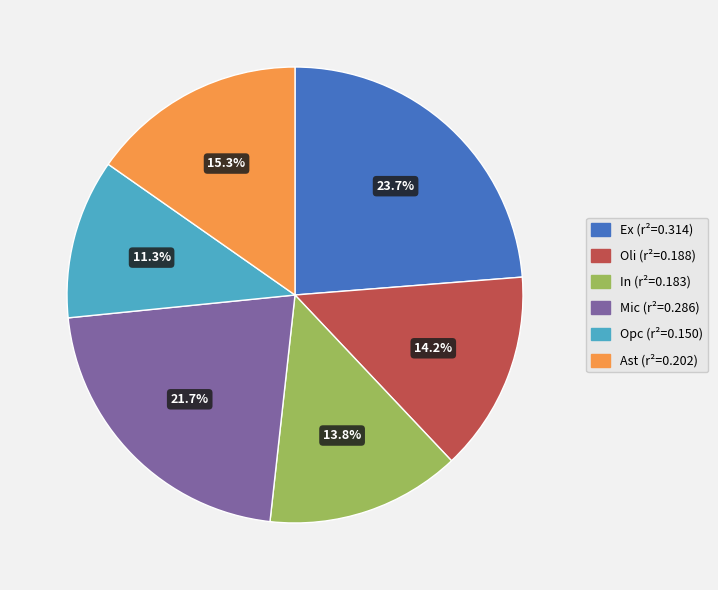

How much of the chart is everything except Mic?

78.3%